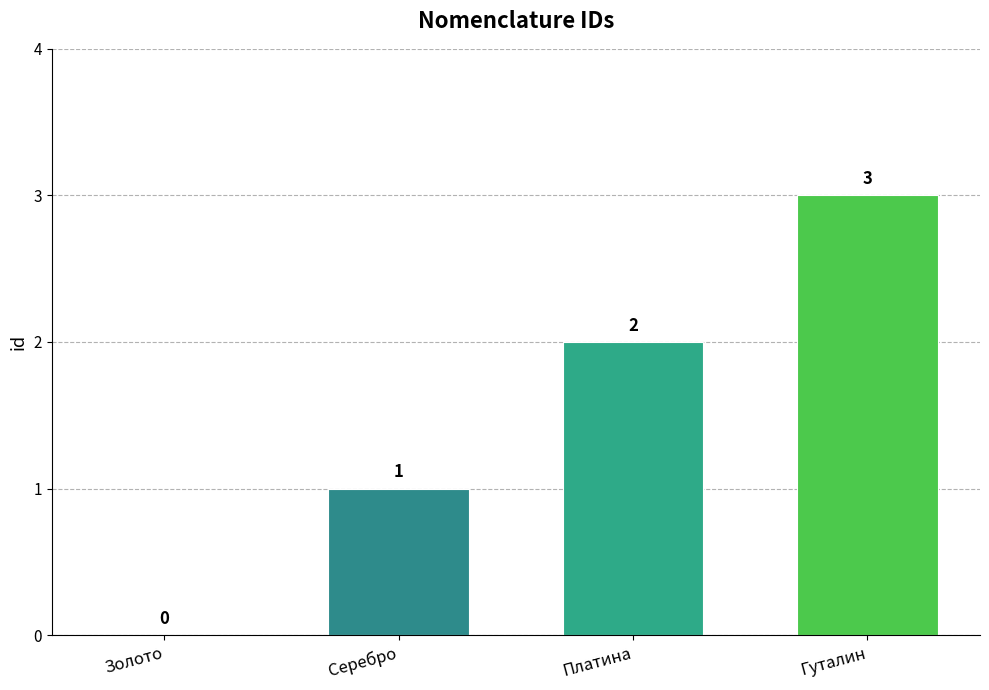

What is the difference between the values at Гуталин and Платина?

1